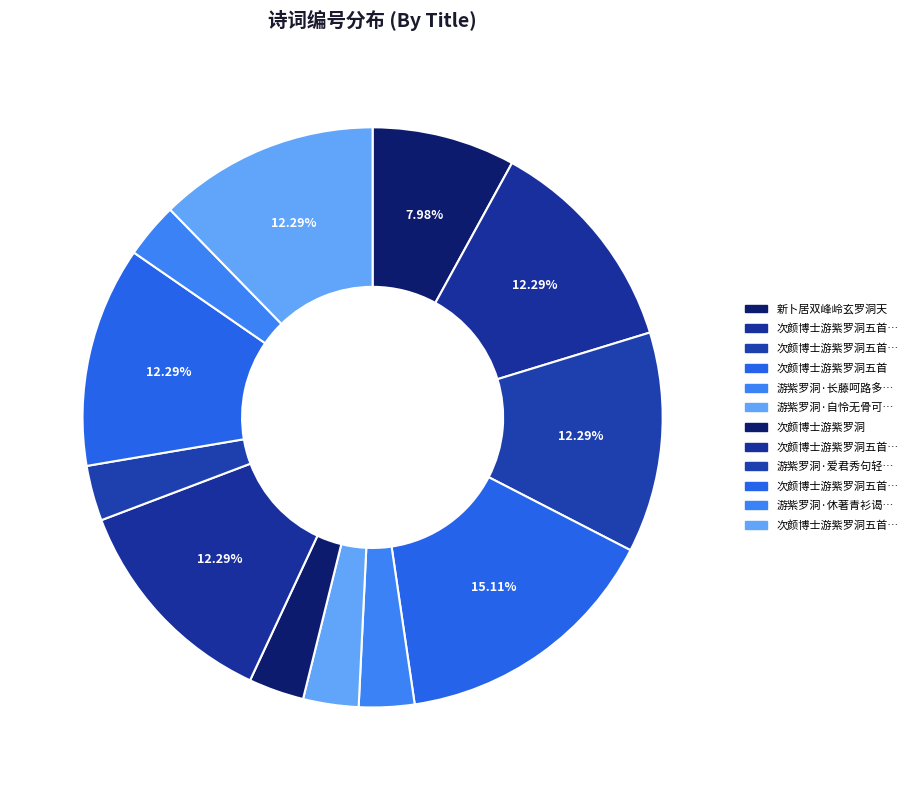

Does any single category account for the majority?

No